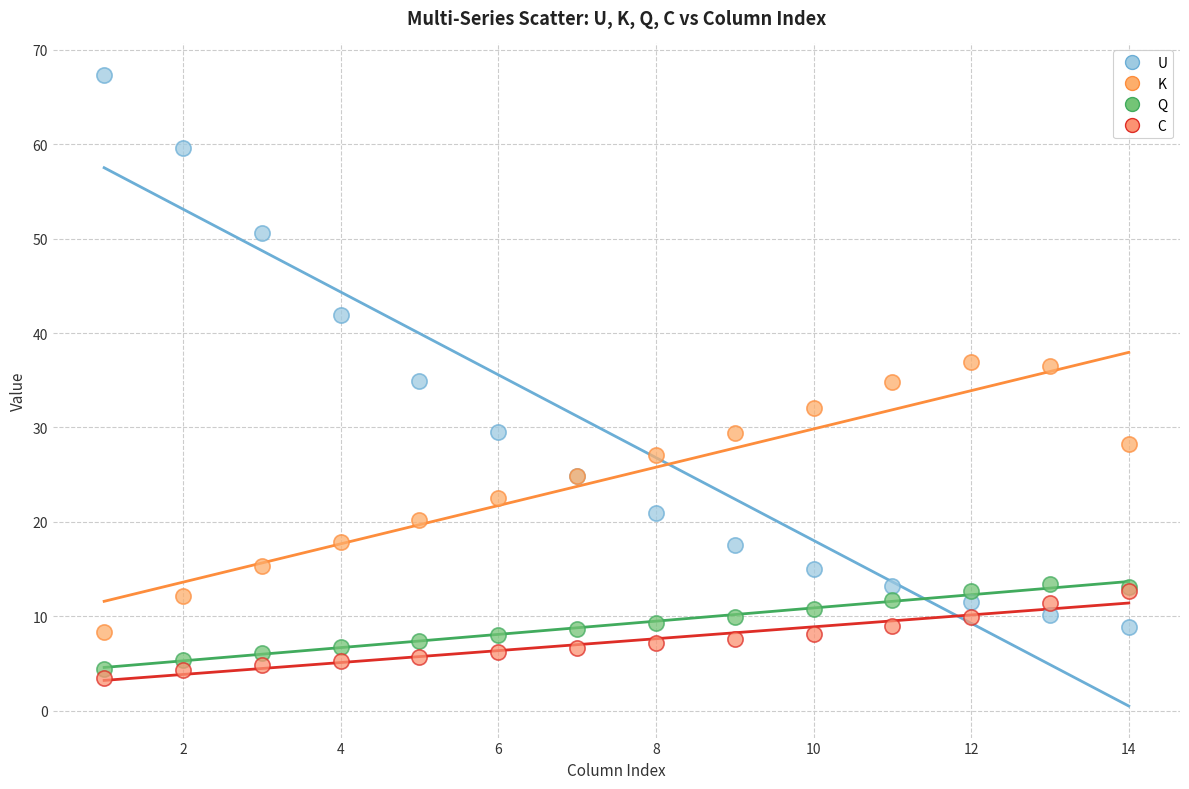

Which series has the widest spread of Y values?

U